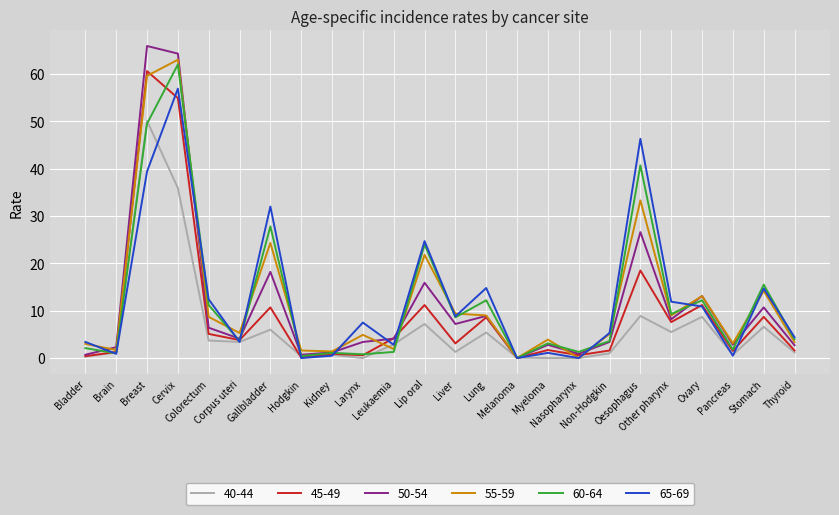

Does the chart display data point markers on the line(s)?

No